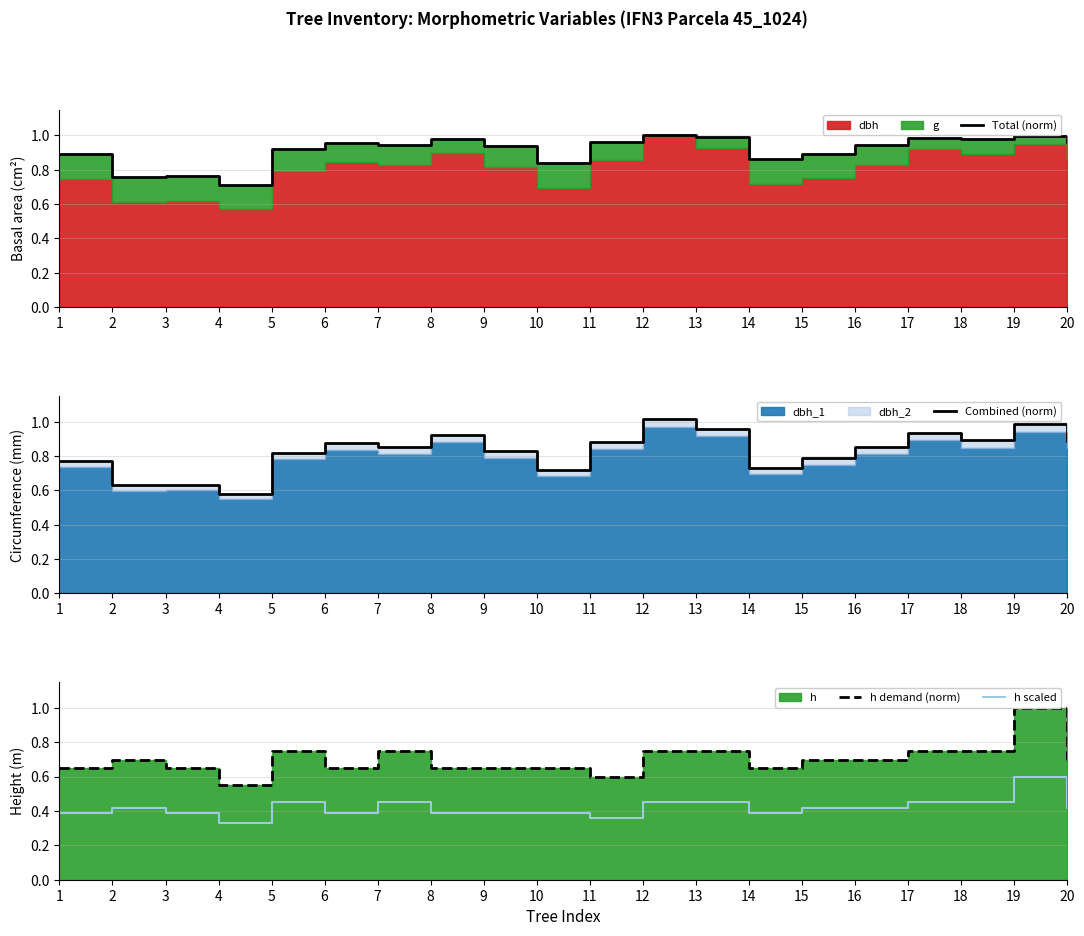

Which category has the highest value in the h scaled series?

19